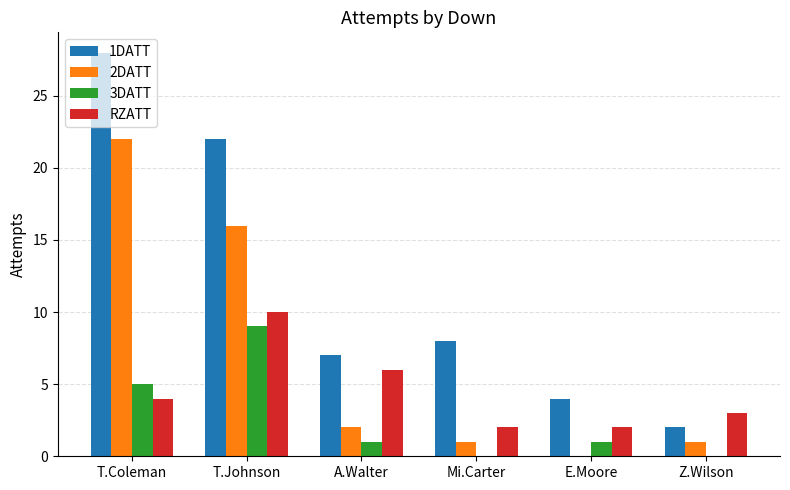

What is the maximum value shown in the chart?

28